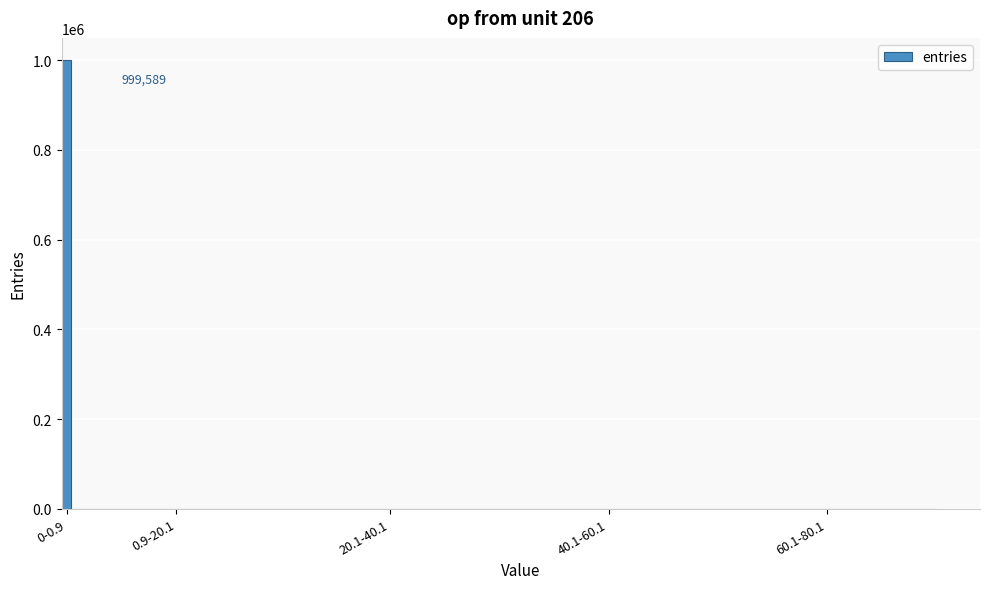

At which label is the value closest to 499794?

0.9-20.1